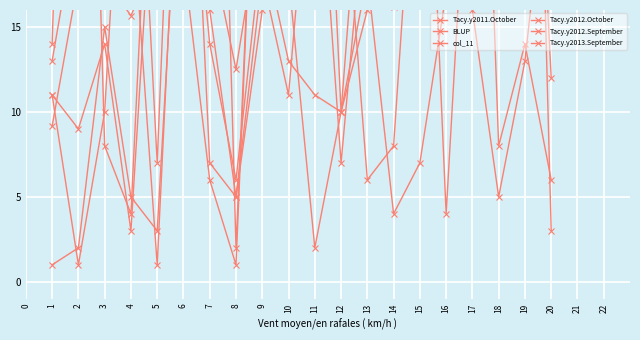

Which series ends up on top after the final intersection of Tacy.y2012.October and Tacy.y2012.September?

Tacy.y2012.October